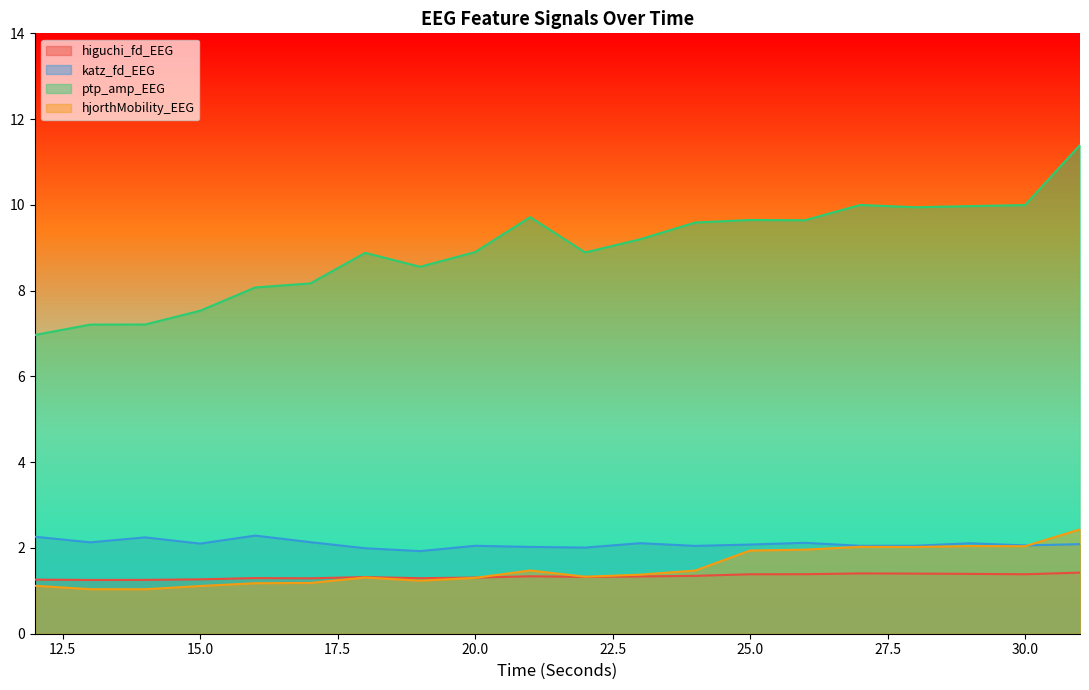

Where is higuchi_fd_EEG nearest to the value 1?

13